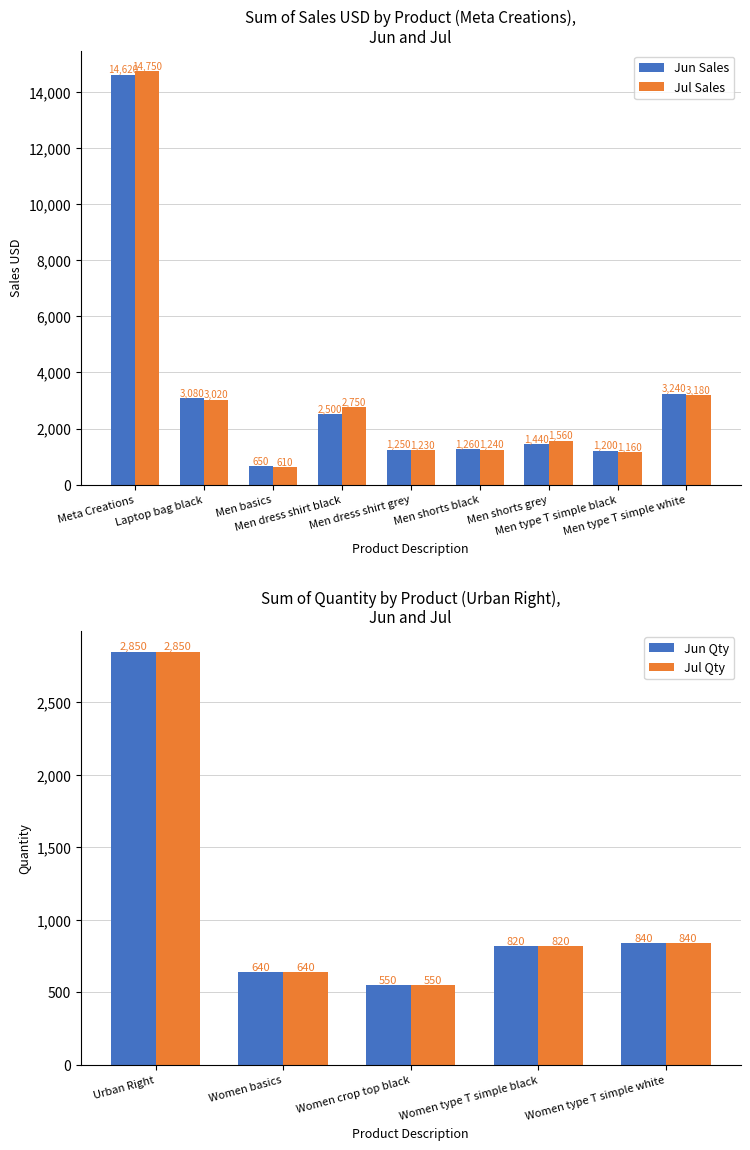

Is the value of Jun Sales at Men basics greater than the value of Jul Sales at Men type T simple white?

No